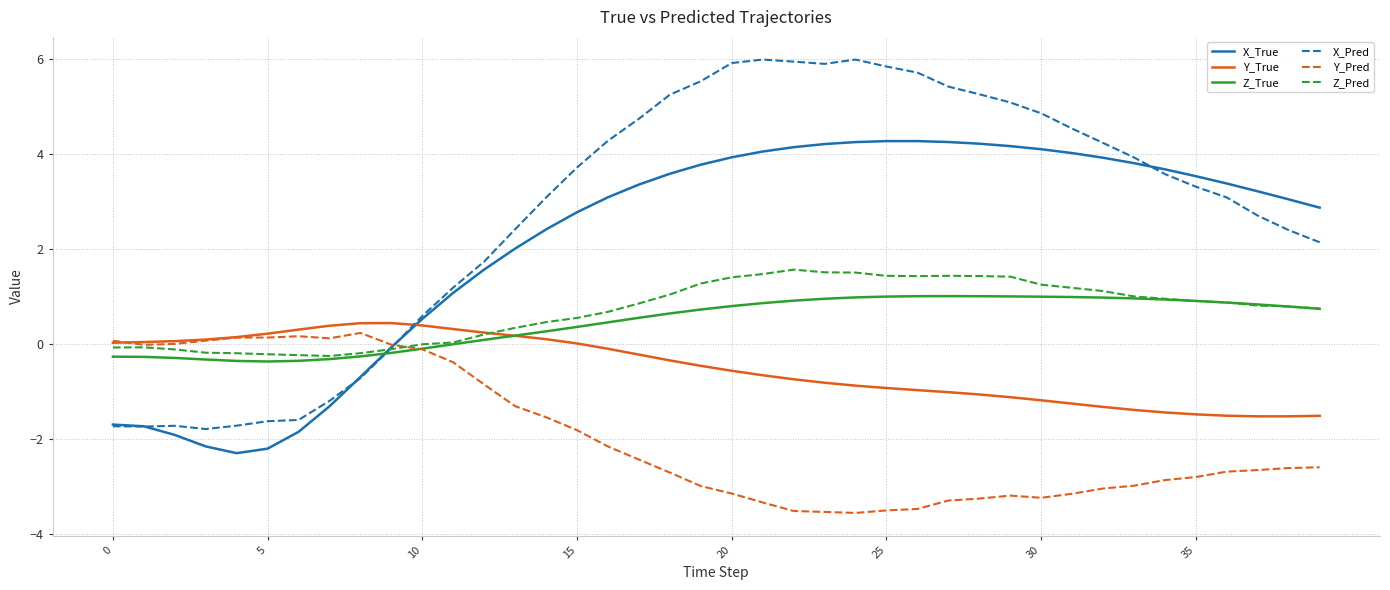

What is the minimum value shown in the chart?

-3.6